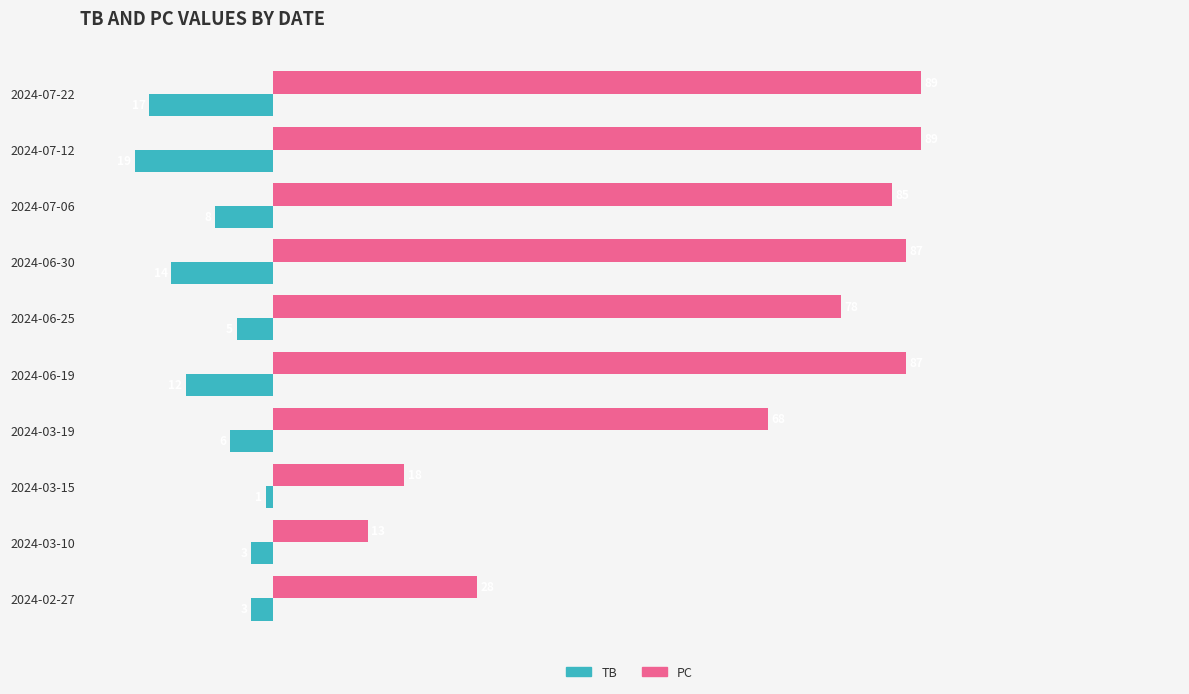

Count the number of data series in this chart.

2